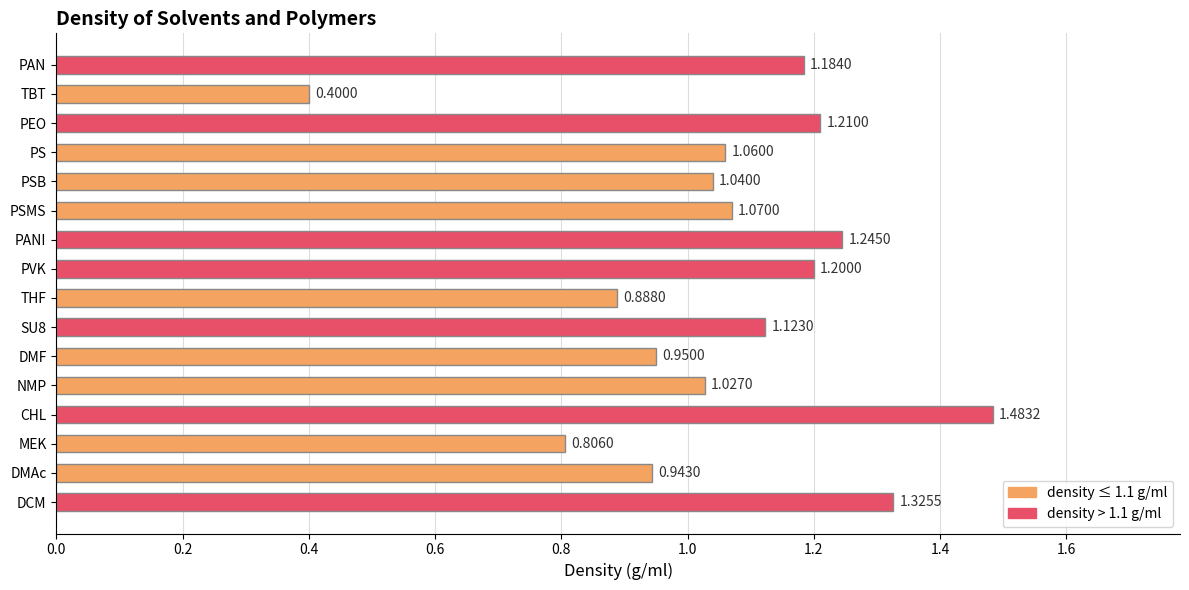

Which has a higher value, PSMS or CHL?

CHL